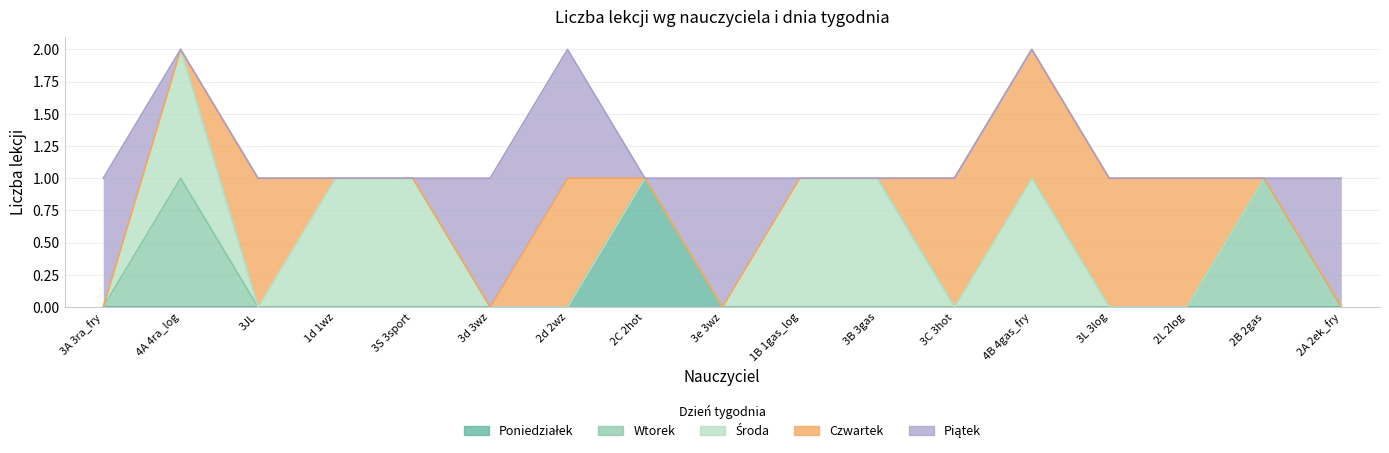

At how many categories does at least one series exceed 0?

17